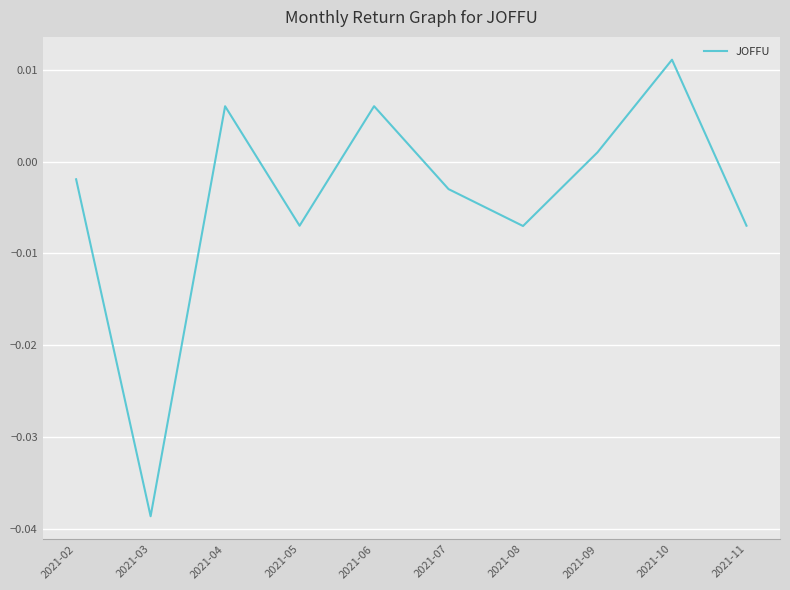

At which category does the chart reach its peak across all series?

2021-10